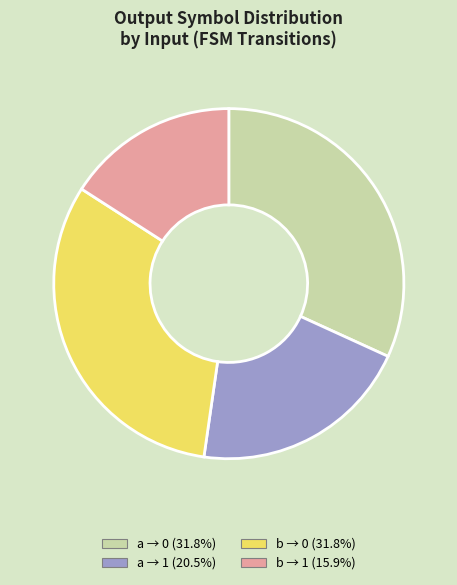

Does any single category account for the majority?

No